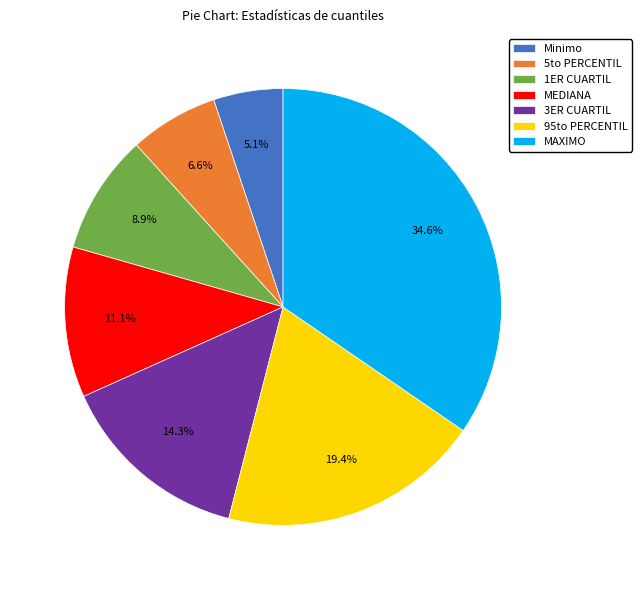

Between 5to PERCENTIL and MAXIMO, which is larger?

MAXIMO